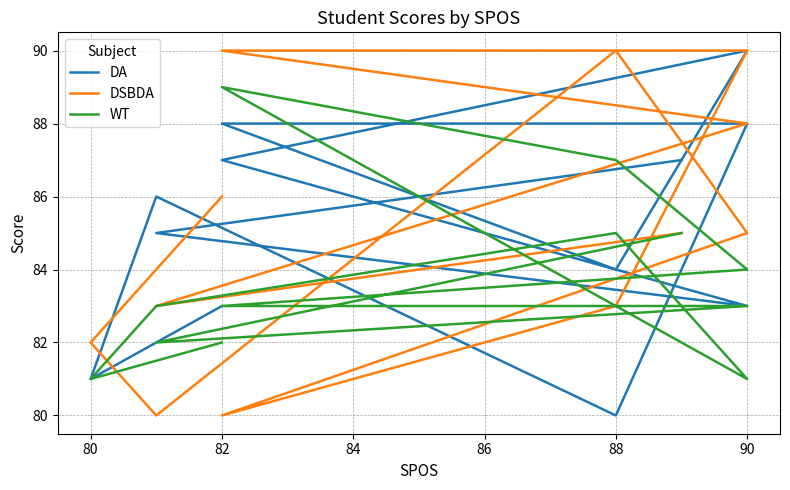

What is the maximum value for DSBDA?

90